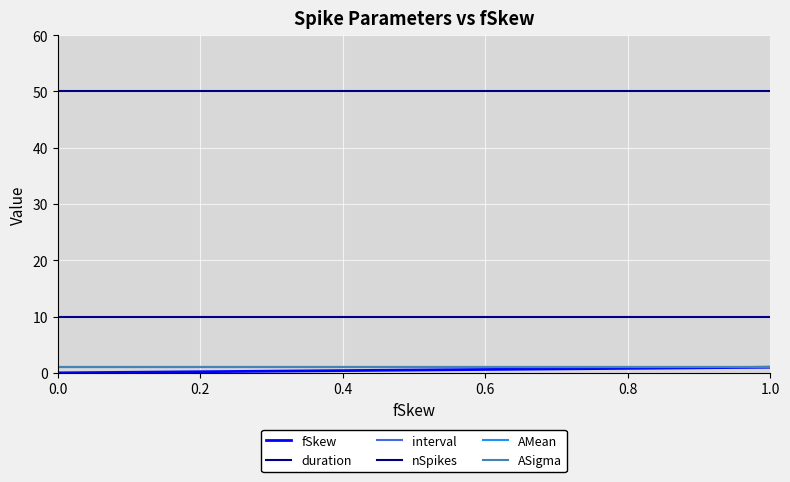

Does the chart have visible grid lines?

Yes